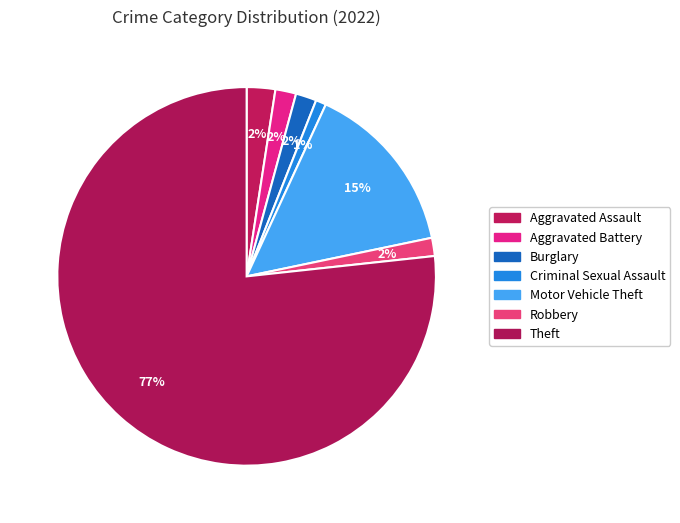

What portion of the pie excludes Aggravated Assault?

97.6%